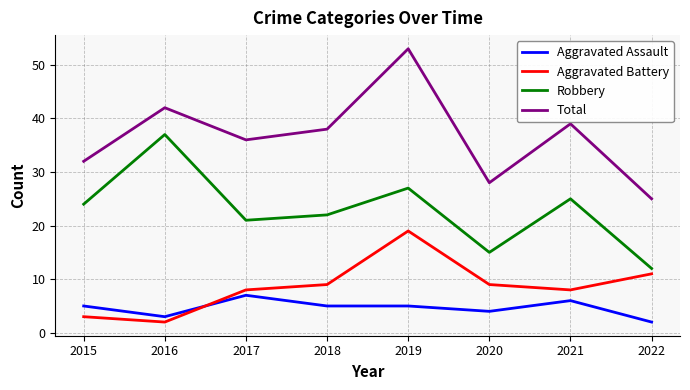

True or false: Total and Aggravated Assault cross at least once.

False